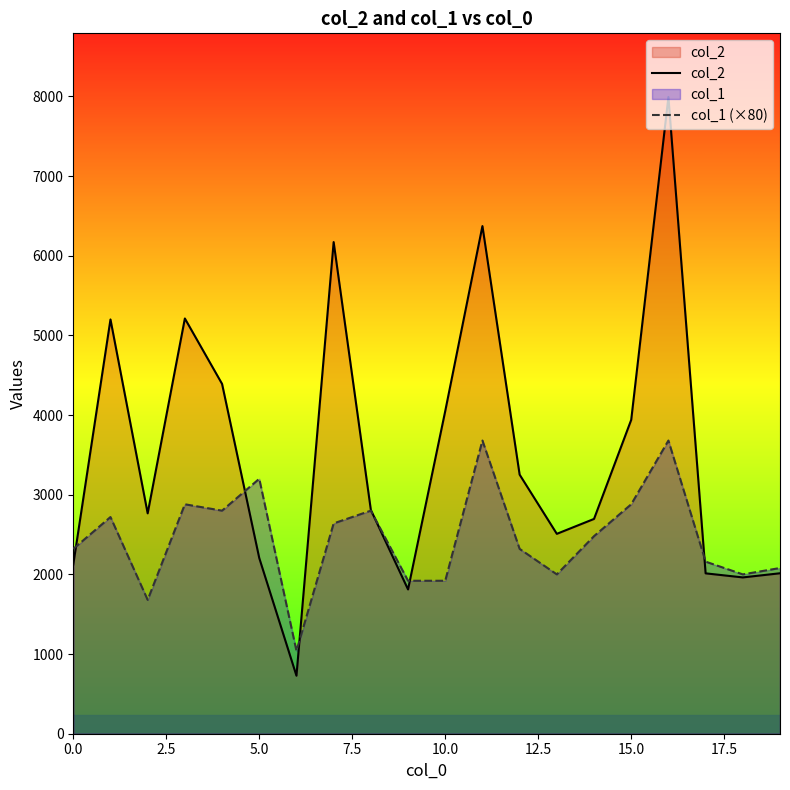

The col_2 series shows 147 at 15.0. True or false?

False